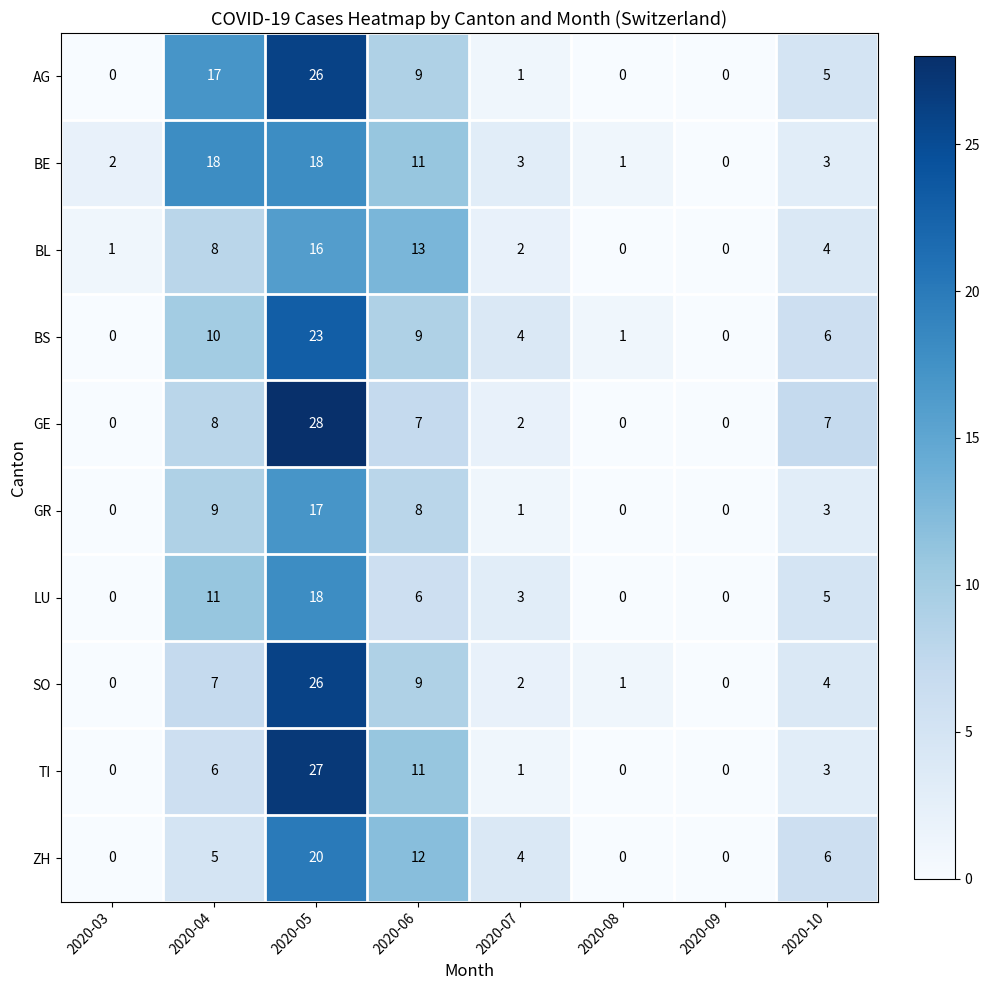

Between 2020-07 and 2020-10, which series saw the biggest shift?

GE